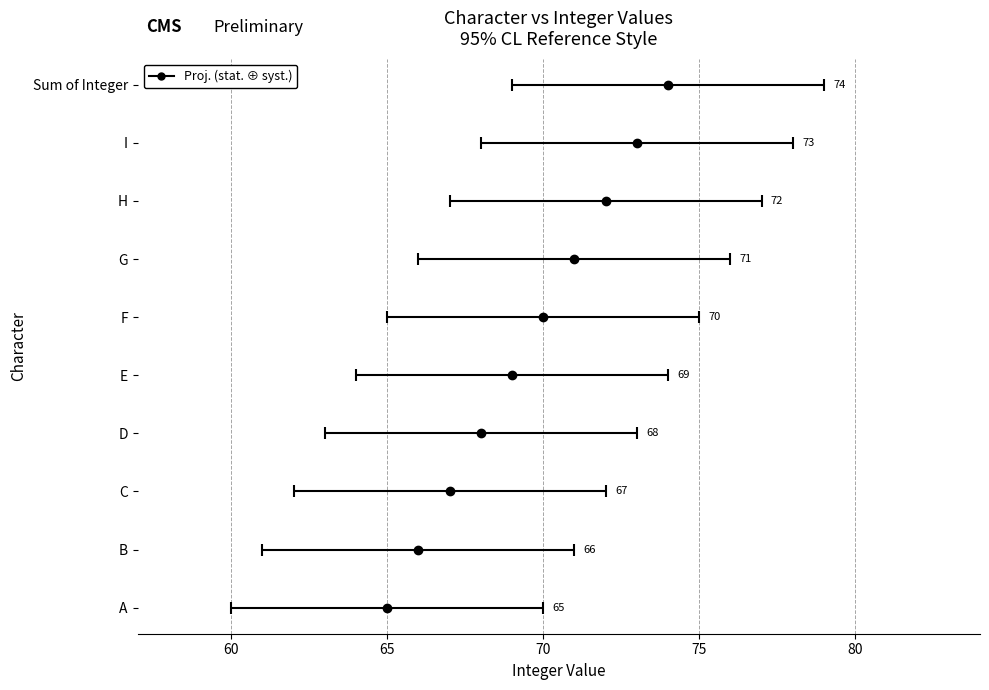

What is the label of the 6th bar from the right?

E